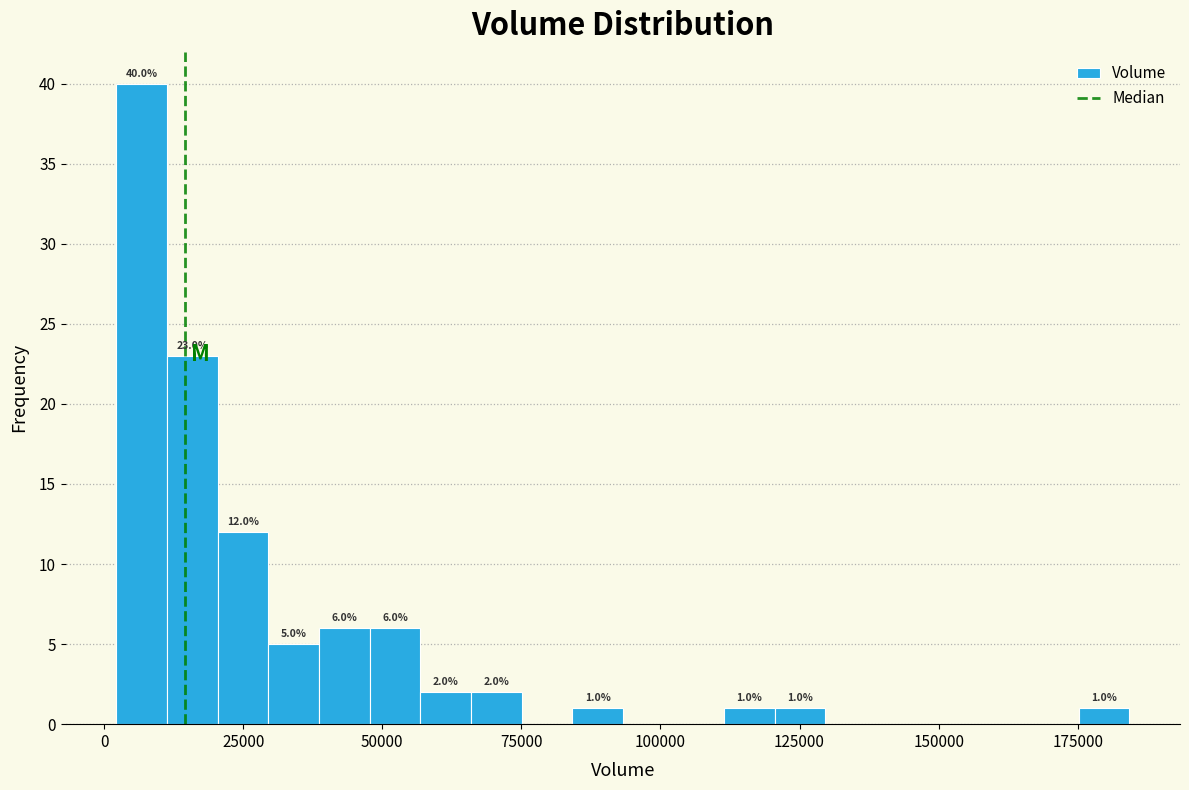

Around what value on the x-axis is the tallest bar? Give the approximate position of its centre, as read against the axis.

5000